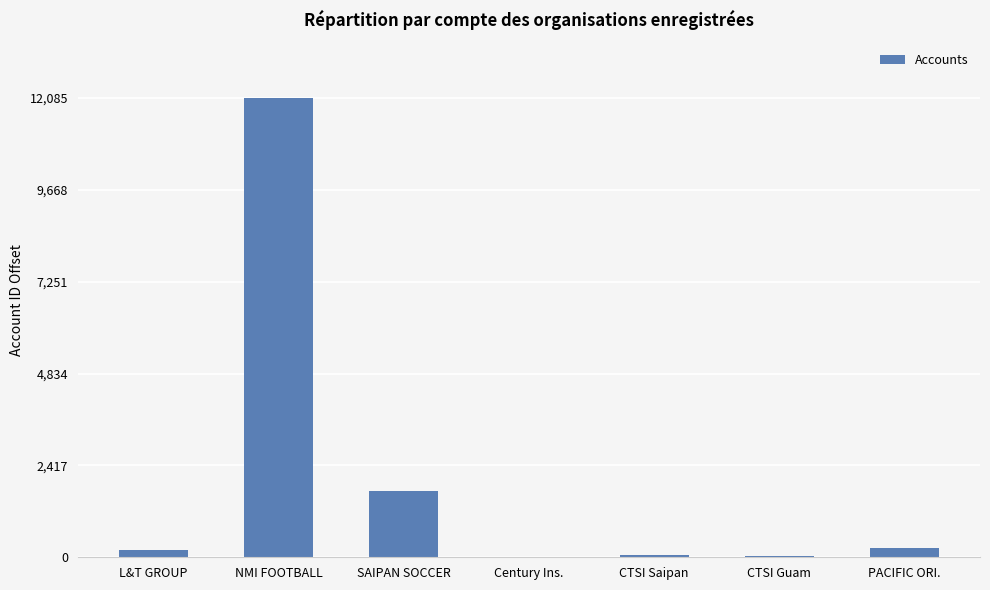

What is the change in value from L&T GROUP to NMI FOOTBALL?

+11886